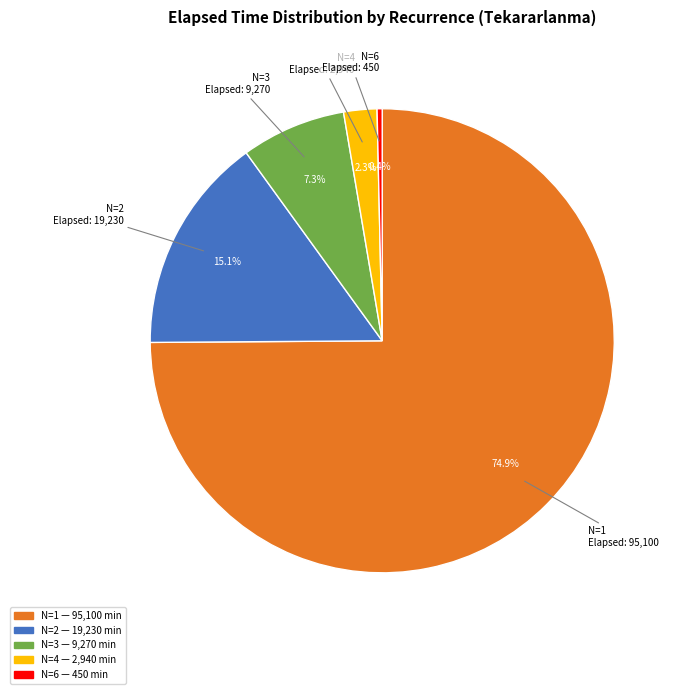

Is there a majority slice in this chart?

Yes